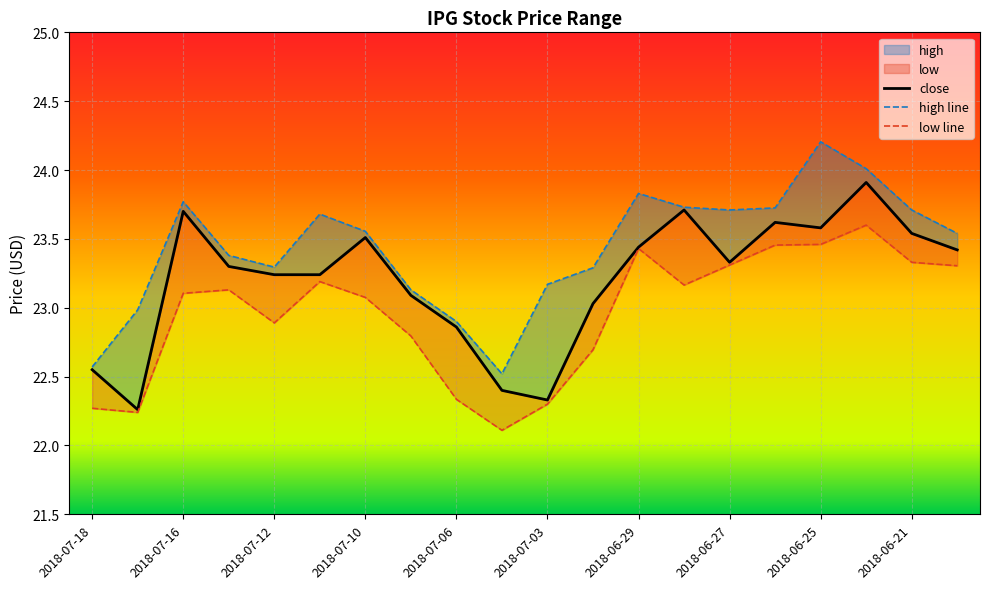

The value of high at 2018-07-12 is 10.8. True or false?

False